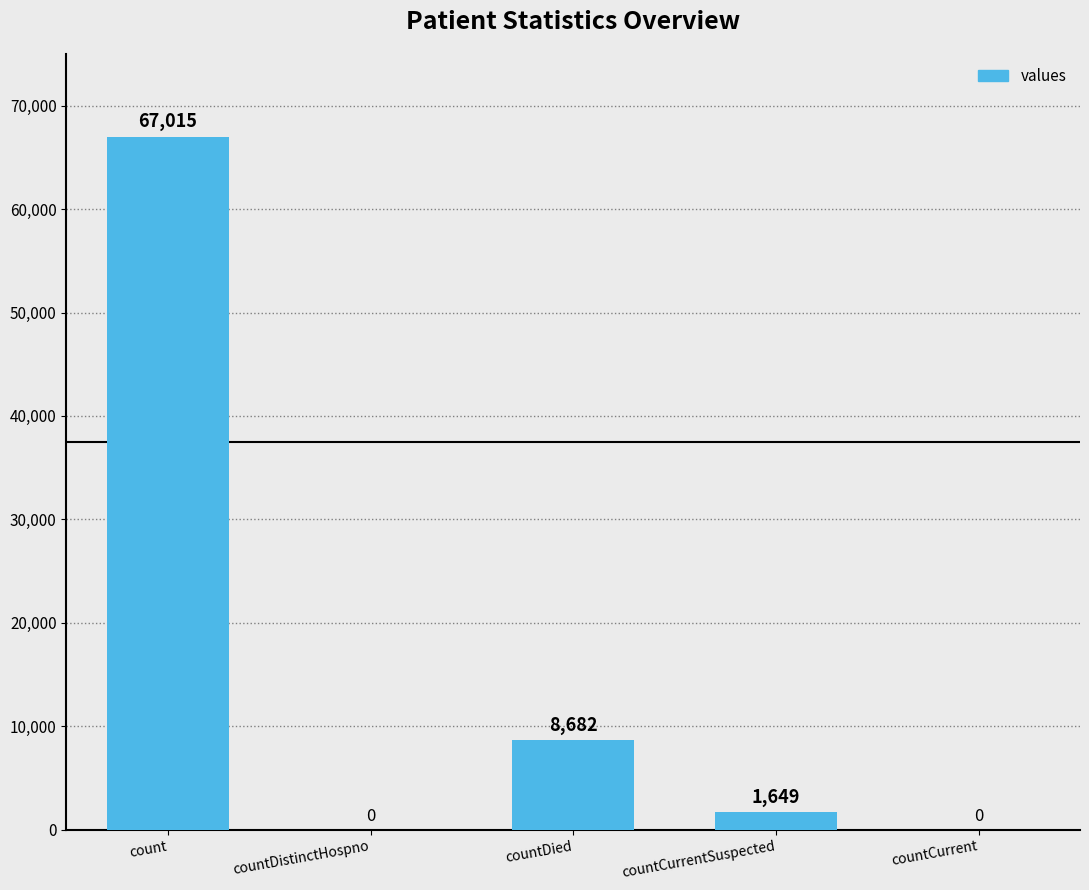

At which label is the value closest to 33507?

countDied